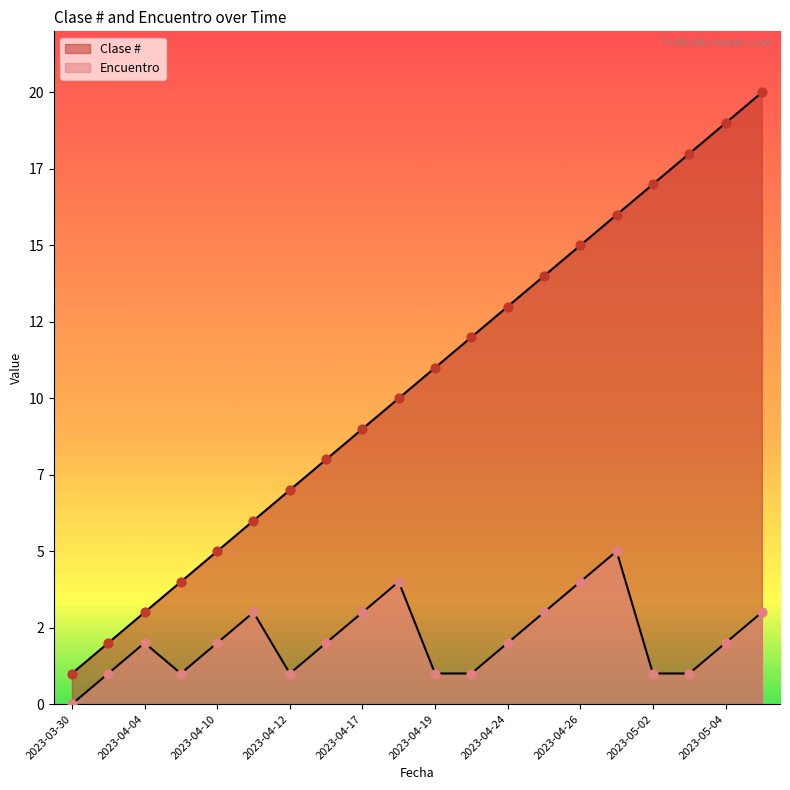

At which category is the sum across all series the highest?

2023-05-08